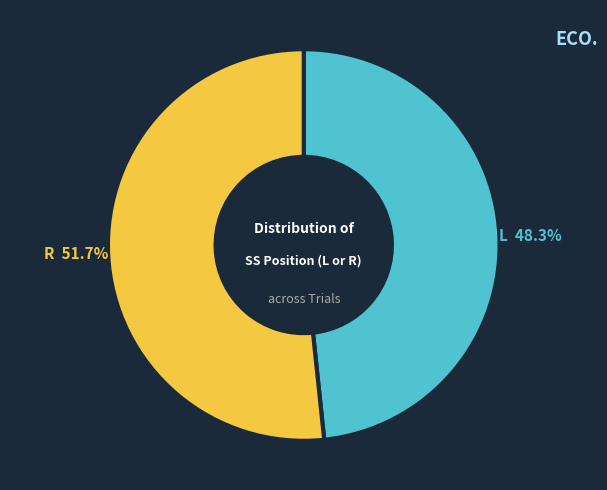

Which category has the biggest portion of the pie?

R